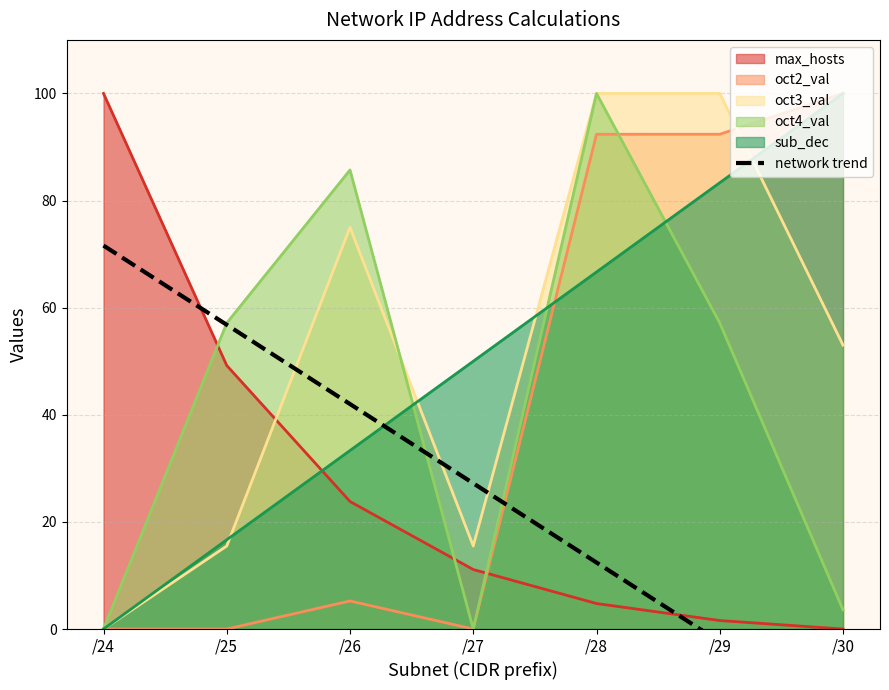

List the labels in order of value, largest first.

/24, /25, /26, /27, /28, /29, /30